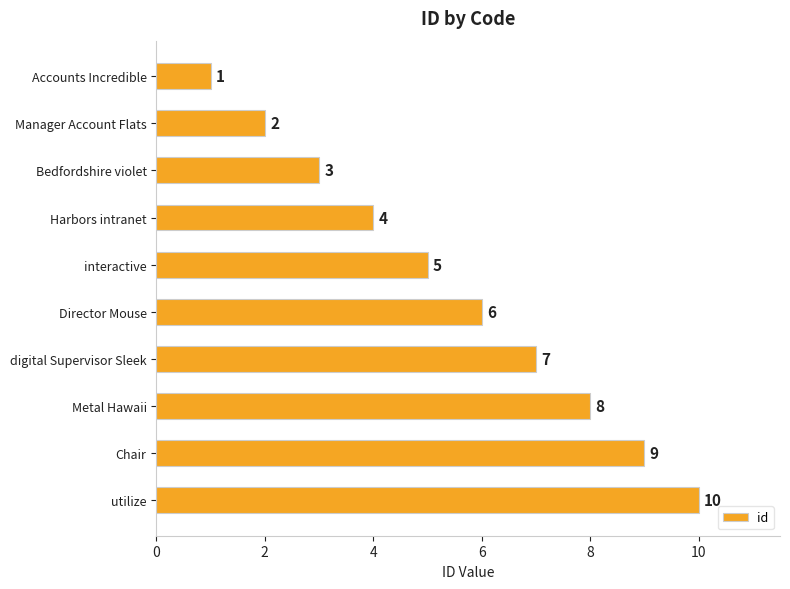

Where is the data nearest to the value 5?

interactive